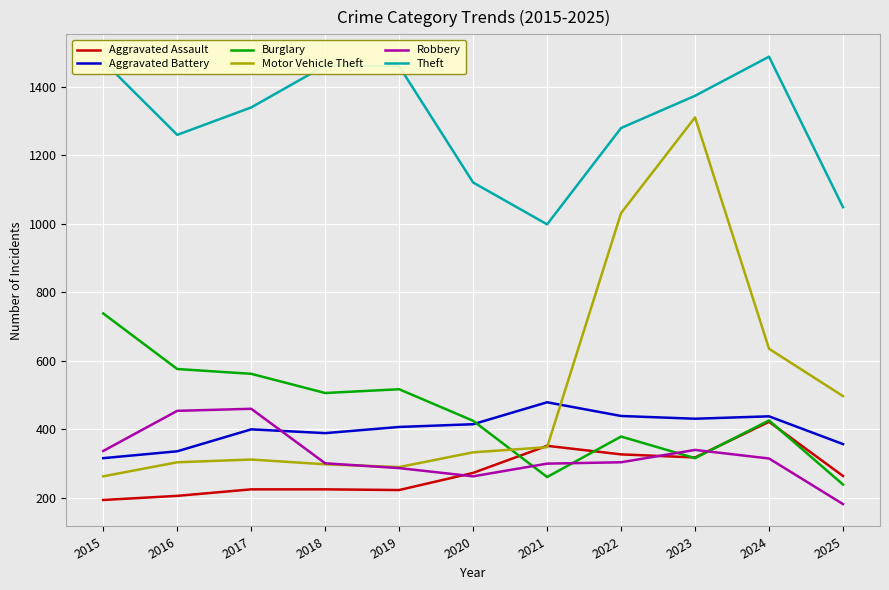

How many series are shown in this chart?

6